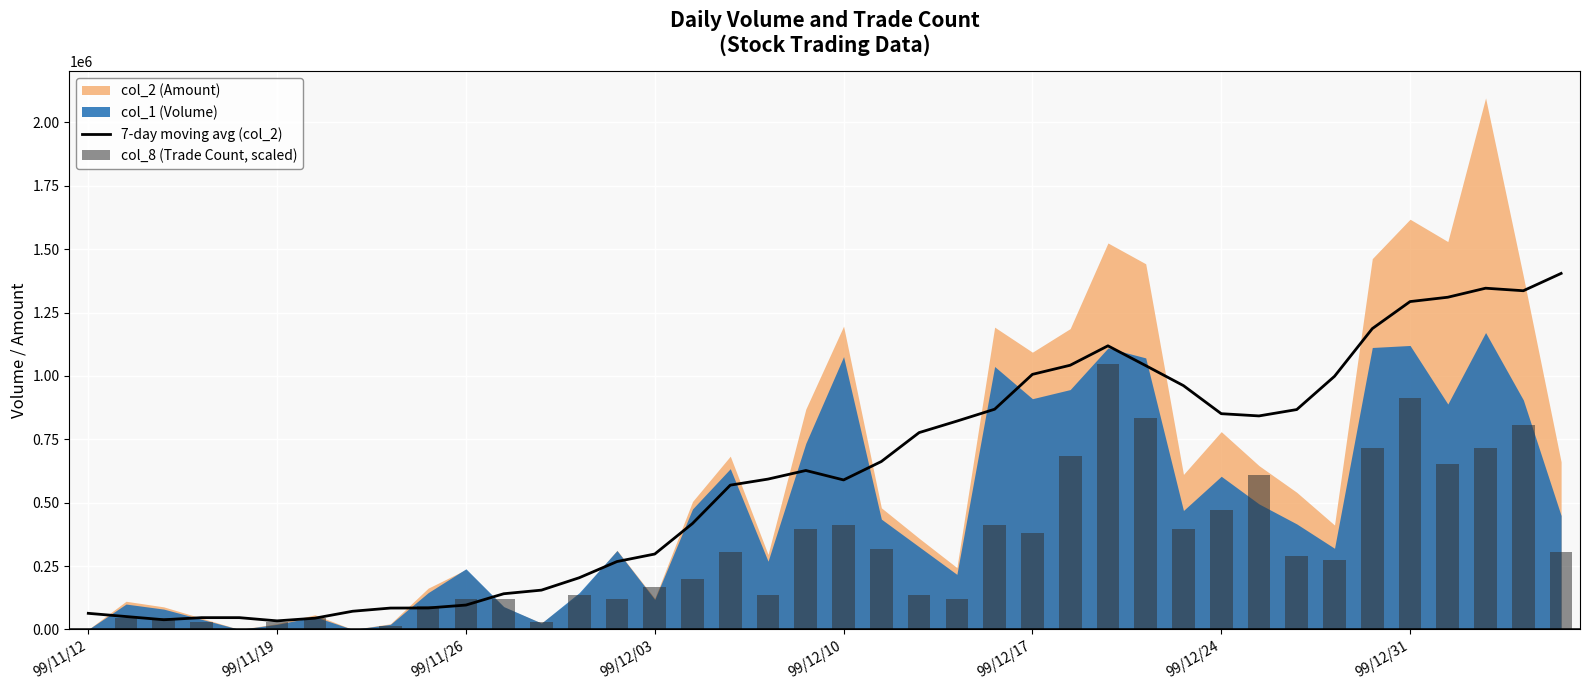

What is the difference between the maximum and minimum values in the col_8 (Trade Count, scaled) series?

1048200.0